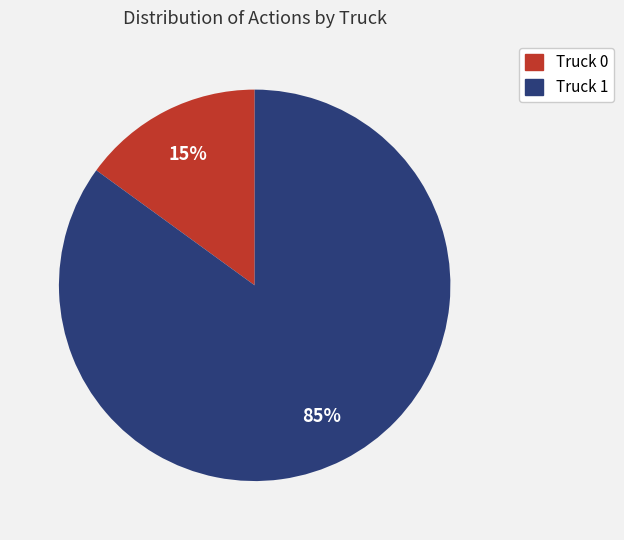

Rank the categories by value from highest to lowest.

Truck 1, Truck 0